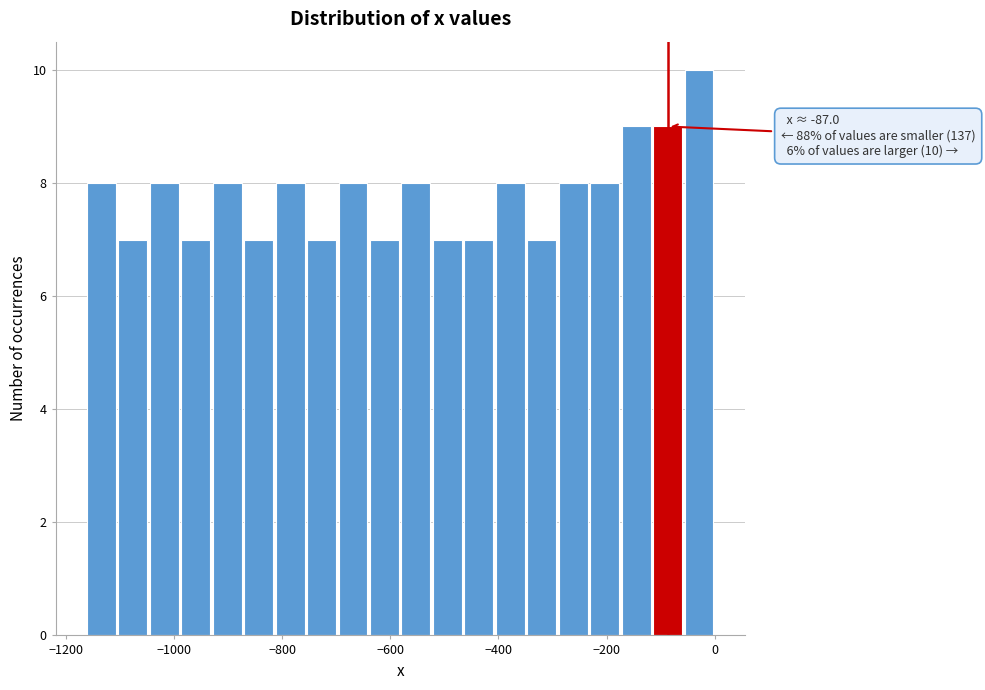

Around what value on the x-axis is the tallest bar? Give the approximate position of its centre, as read against the axis.

-20